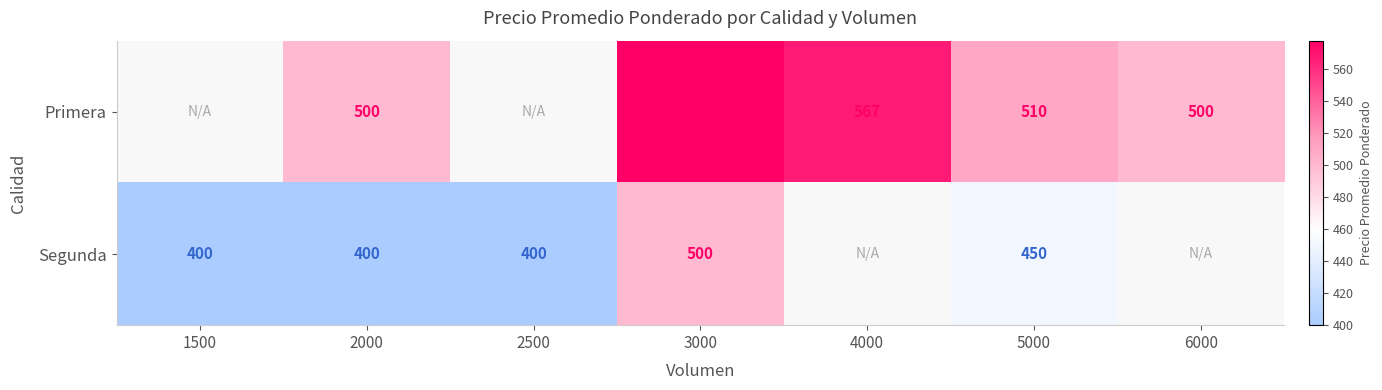

What is the sum of the Segunda values at 2000 and 2500?

800